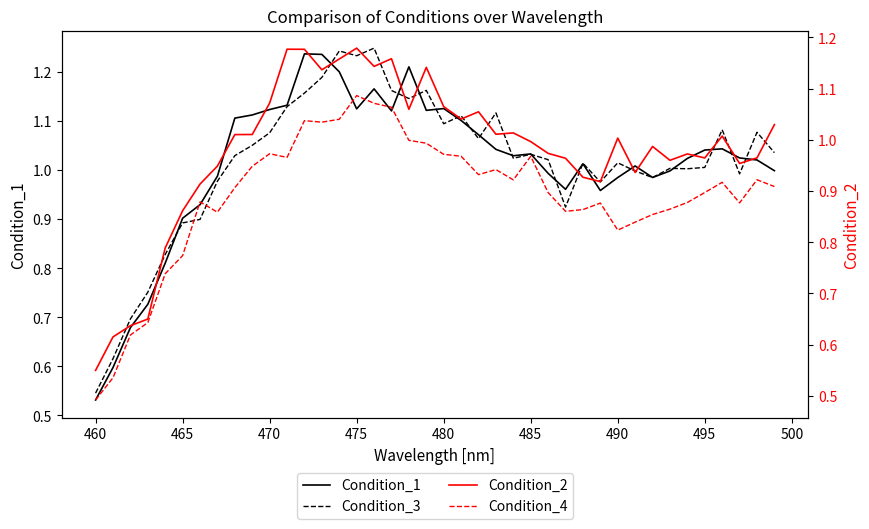

Where is Condition_3 nearest to the value 0?

460